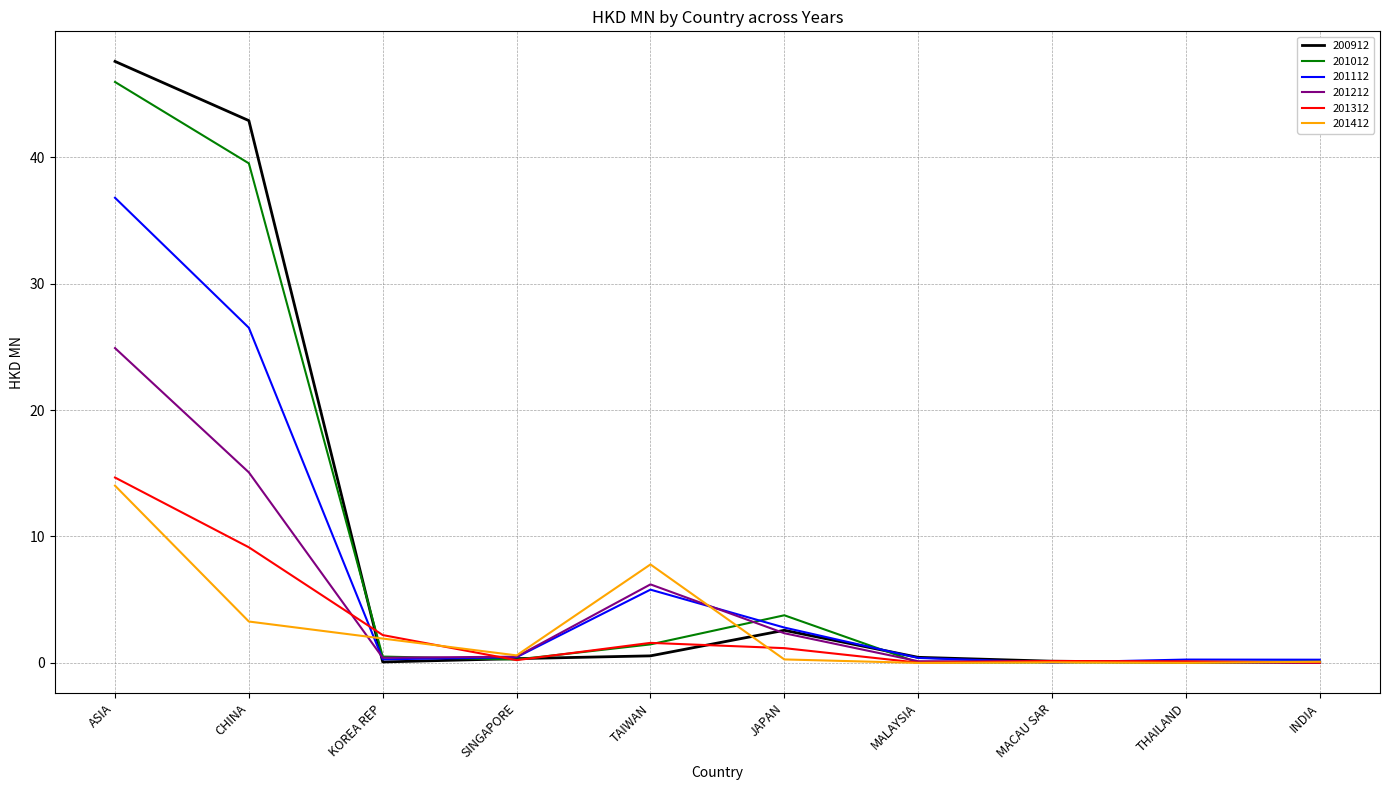

Where is 201212 nearest to the value 12?

CHINA